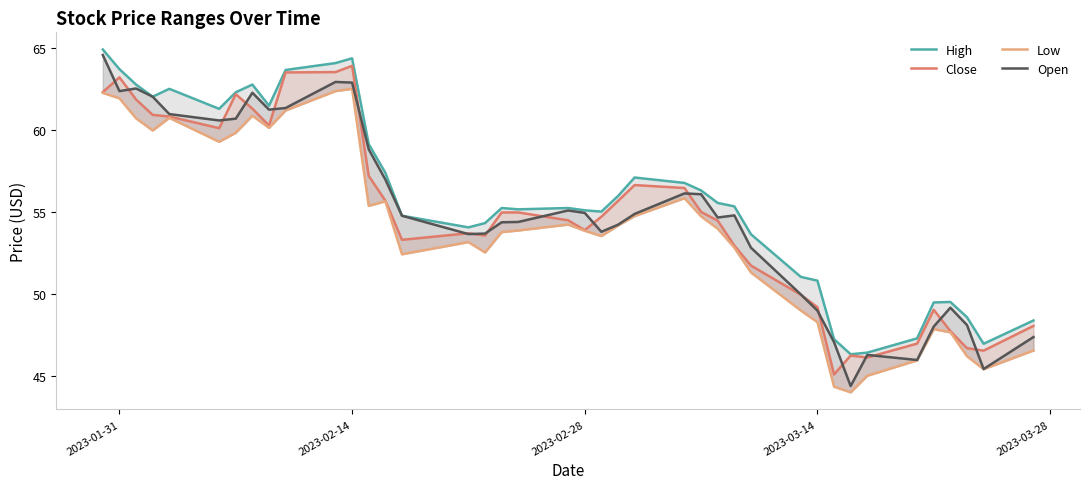

What is the maximum value for High?

64.9